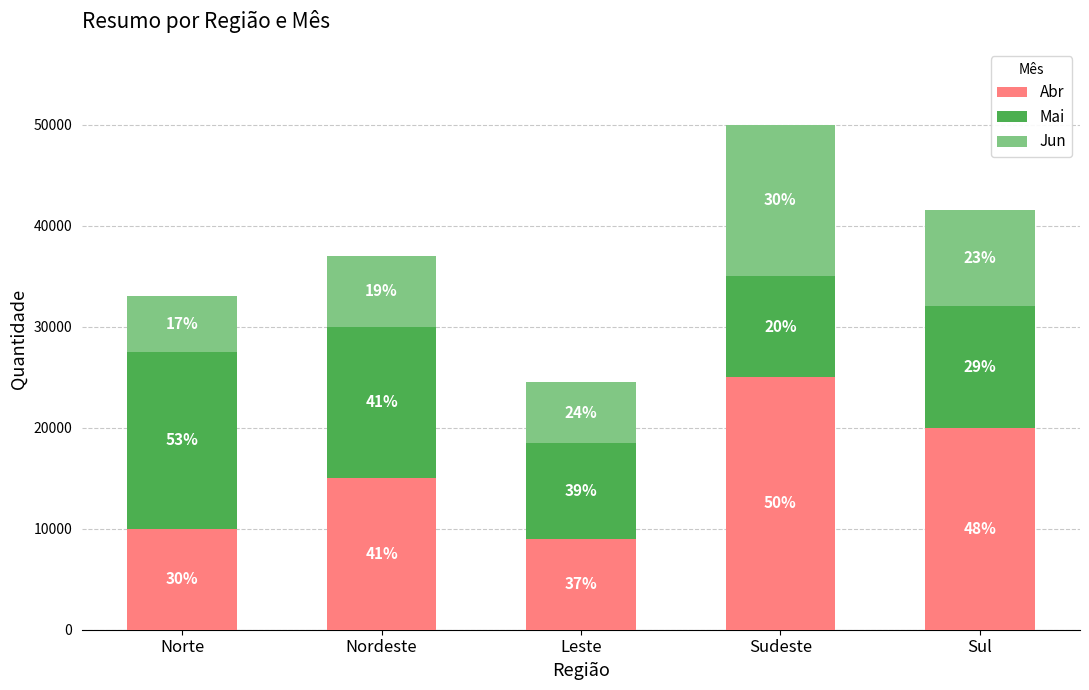

Does the chart contain any negative values?

No